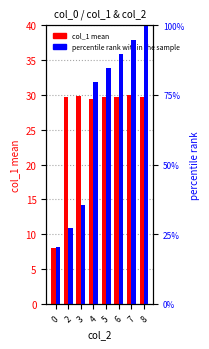

Rank the series by their average value, from lowest to highest.

col_1 mean, percentile rank within the sample